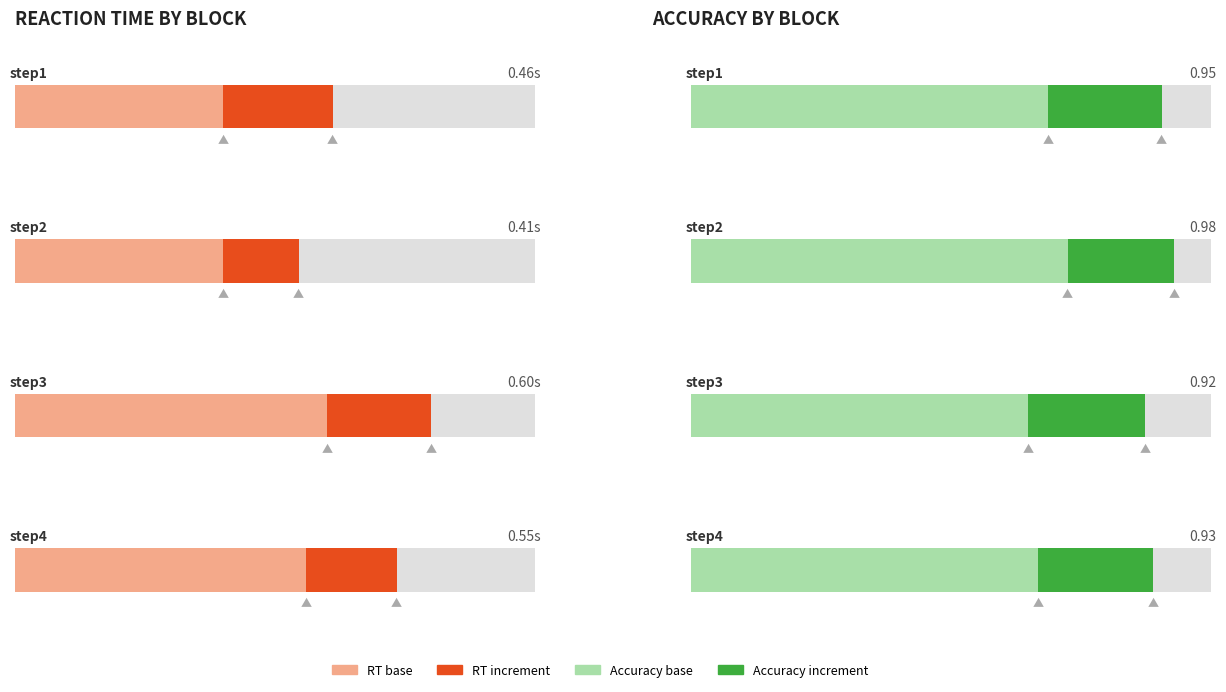

Which category has the highest value across all series?

step2